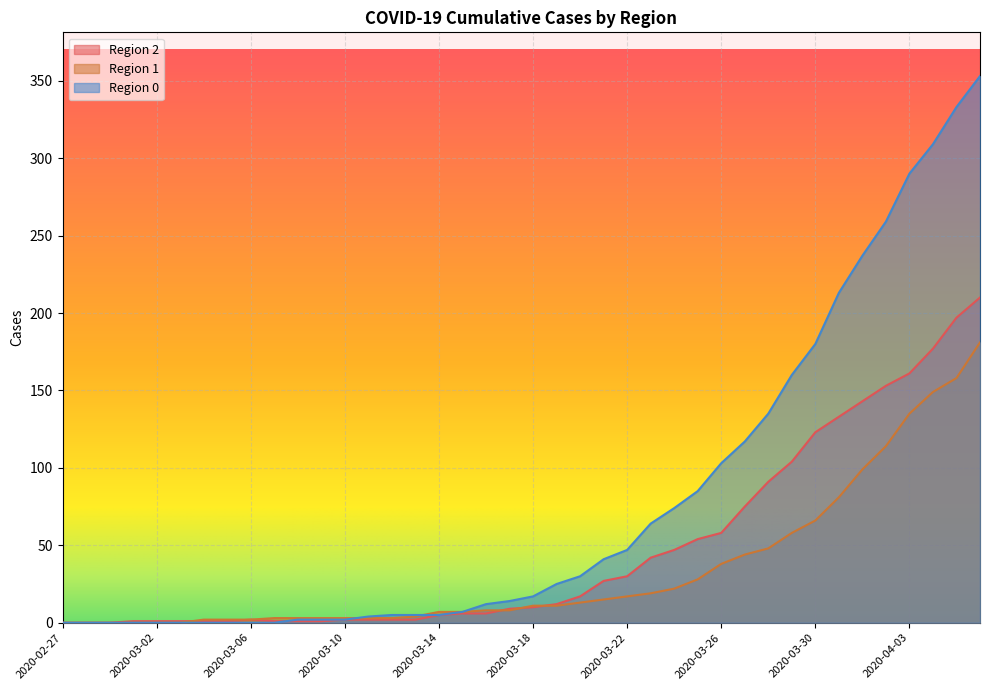

What is the value of the 2 point at the 37th from the left?

161